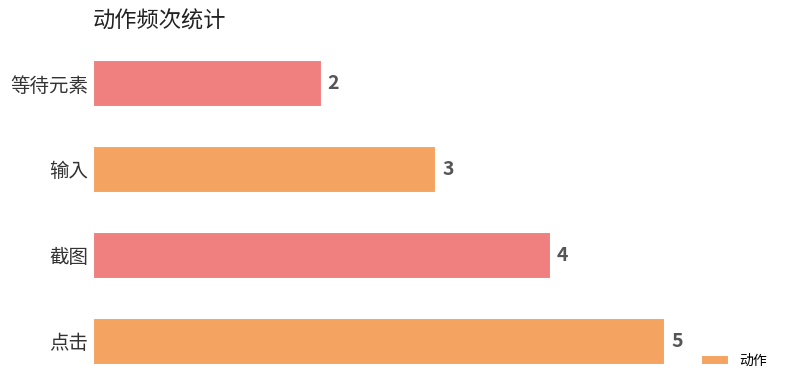

Reading bottom to top, extract all data points from this chart.

5	4	3	2